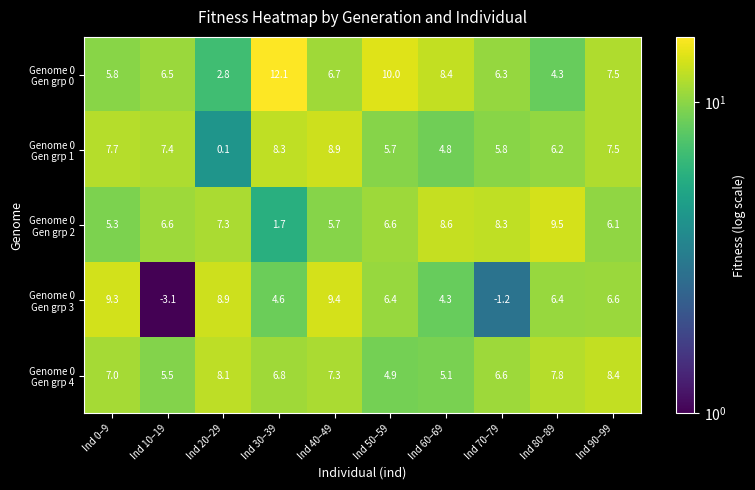

What is the smallest value displayed?

-3.1